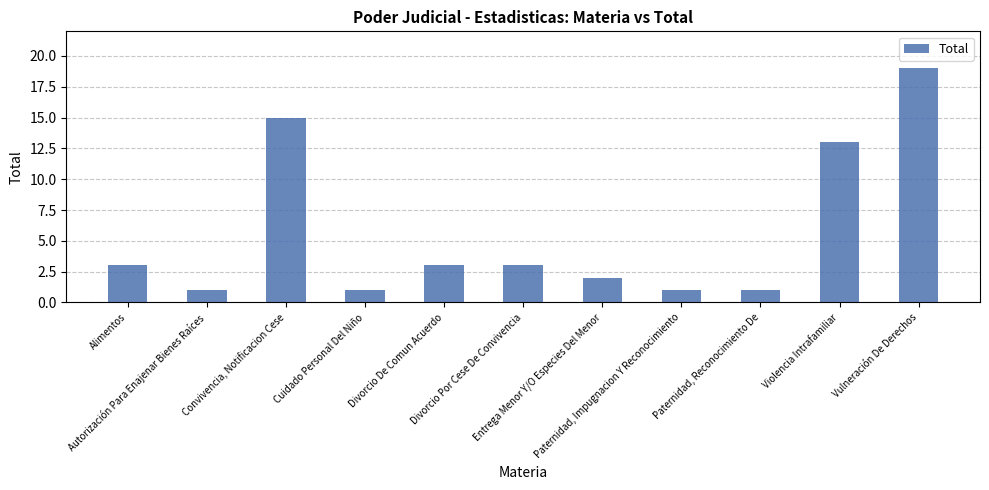

What is the difference between the maximum and second lowest values?

18